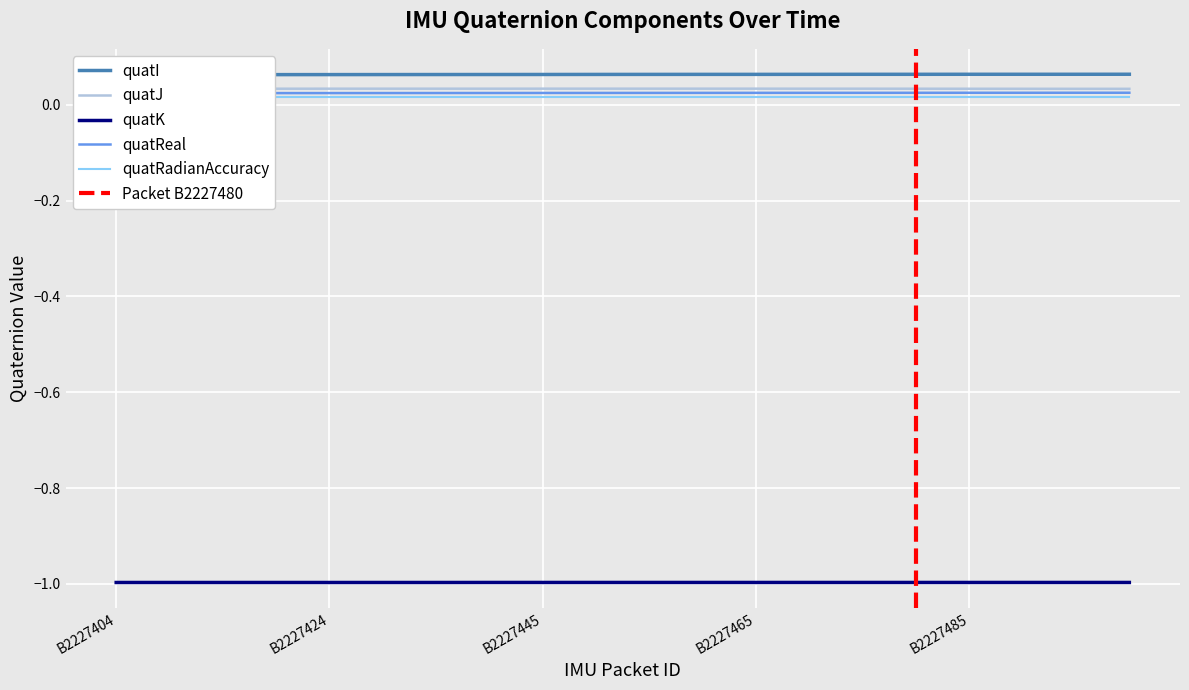

What is the total value across all series at B2227414?

-0.9